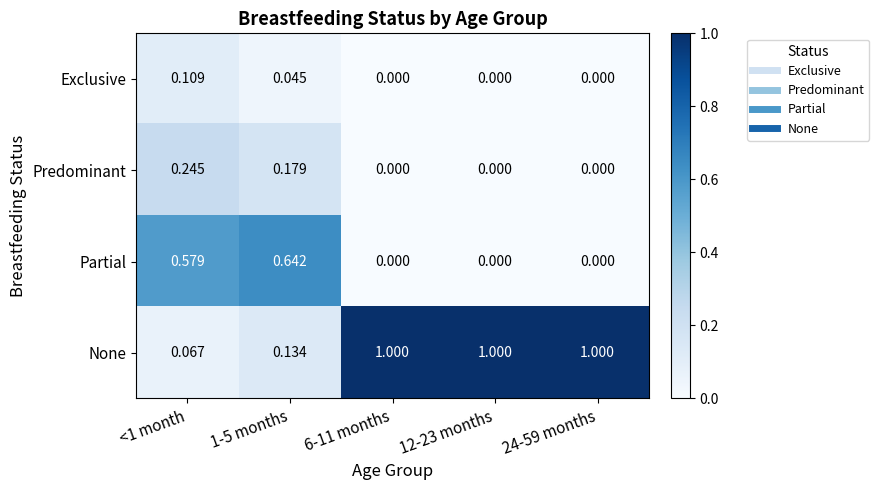

Is the value of None at <1 month greater than the value of Predominant at 12-23 months?

Yes